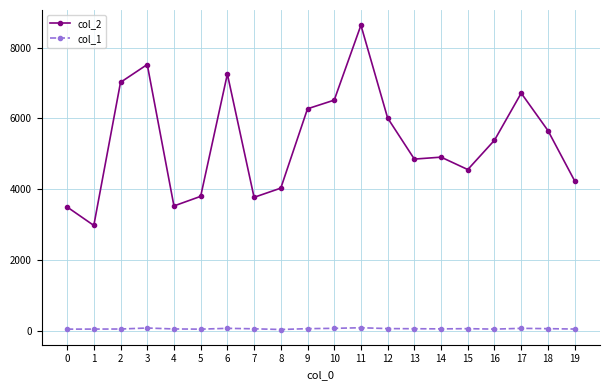

List the series in order of their peak value, lowest first.

col_1, col_2